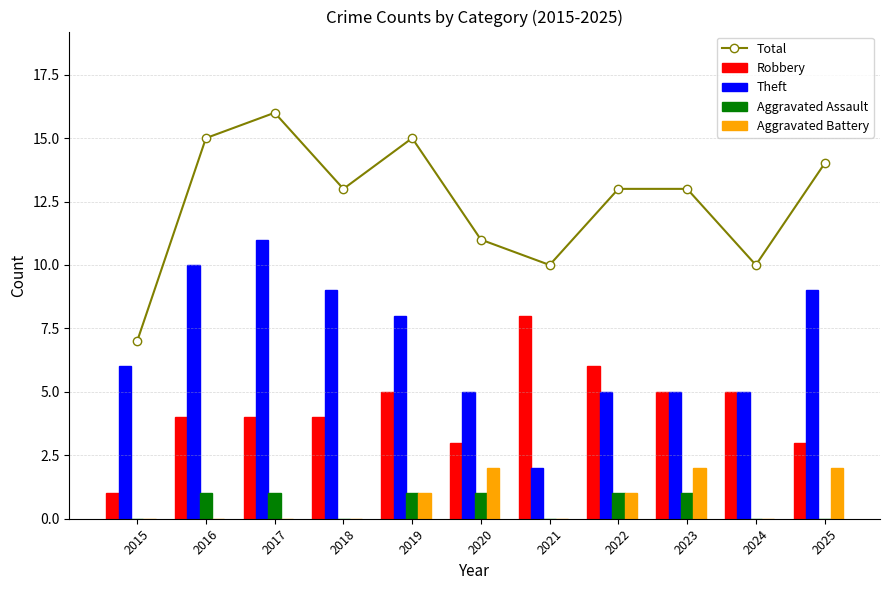

At how many categories does at least one series exceed 0?

11